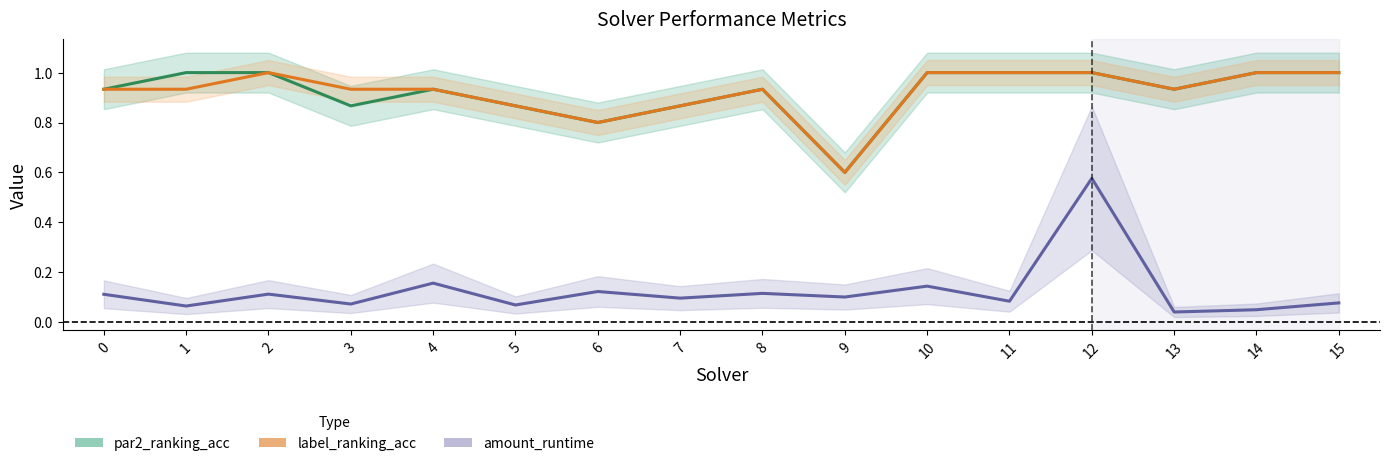

In par2_ranking_acc, how many points are higher than both neighbors (excluding endpoints)?

2